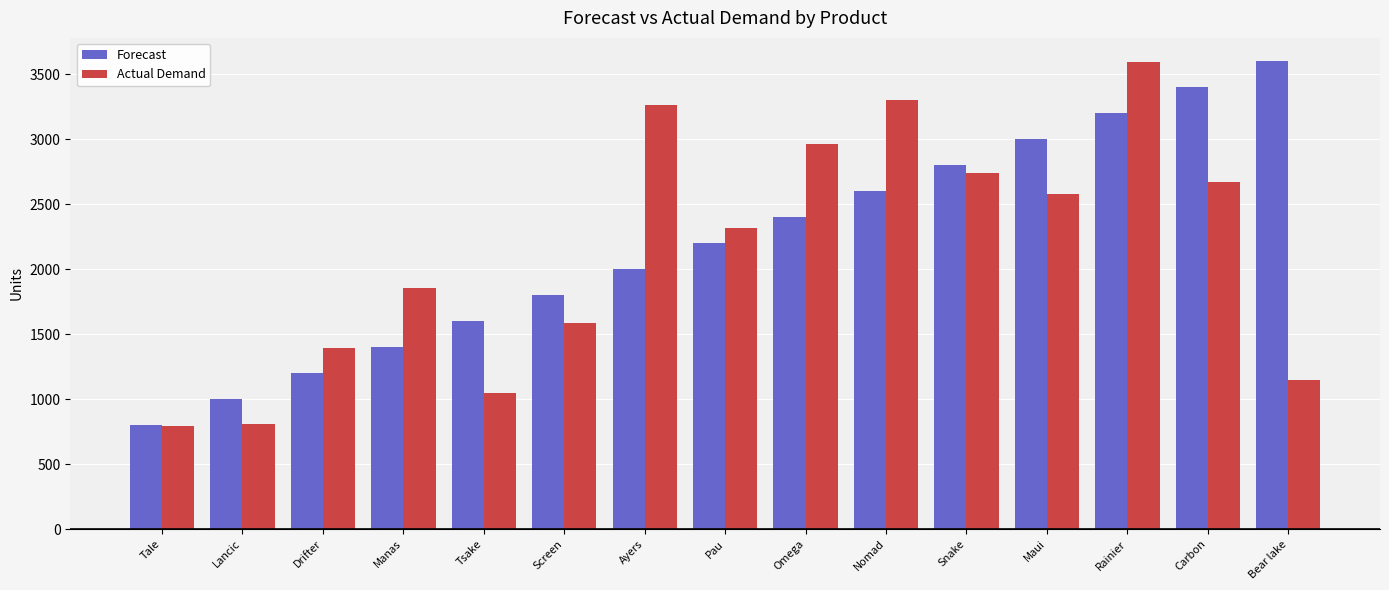

Read the Actual Demand value at Lancic.

805